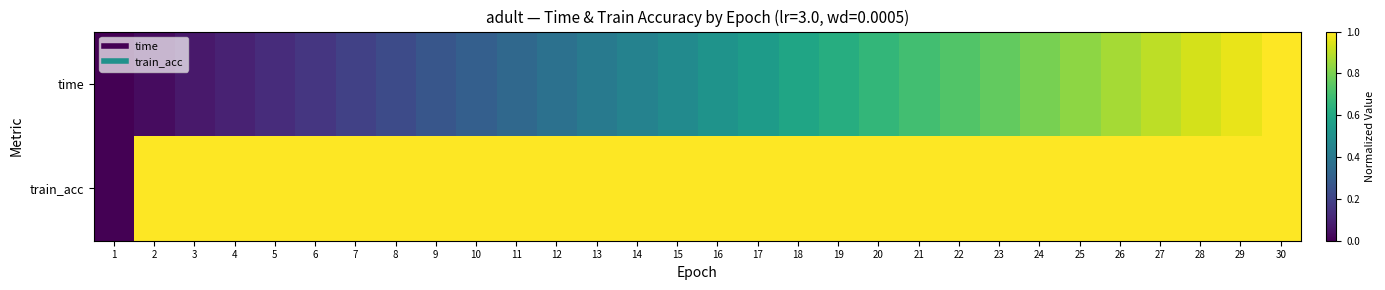

Reading left to right, what are all the values shown in this chart?

time: 1=0.0	2=0.0	3=0.1	4=0.1	5=0.1	6=0.2	7=0.2	8=0.2	9=0.3	10=0.3	11=0.3	12=0.4	13=0.4	14=0.4	15=0.5	16=0.5	17=0.6	18=0.6	19=0.6	20=0.7	21=0.7	22=0.7	23=0.8	24=0.8	25=0.8	26=0.9	27=0.9	28=0.9	29=1.0	30=1.0
train_acc: 1=0.0	2=1.0	3=1.0	4=1.0	5=1.0	6=1.0	7=1.0	8=1.0	9=1.0	10=1.0	11=1.0	12=1.0	13=1.0	14=1.0	15=1.0	16=1.0	17=1.0	18=1.0	19=1.0	20=1.0	21=1.0	22=1.0	23=1.0	24=1.0	25=1.0	26=1.0	27=1.0	28=1.0	29=1.0	30=1.0